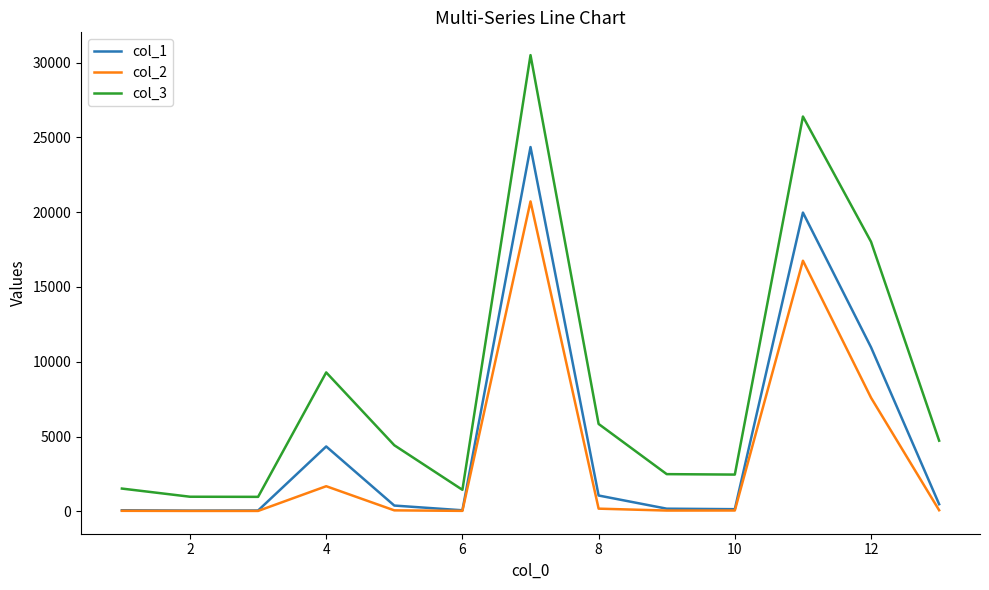

How many lines are shown in the chart?

3